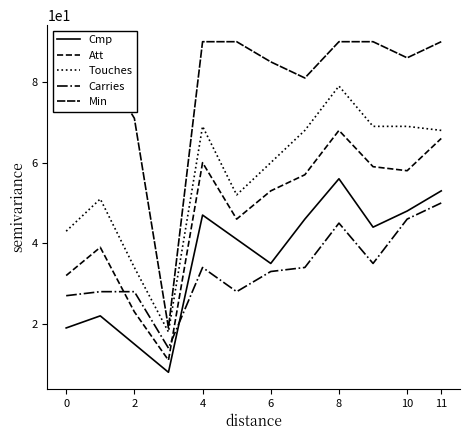

True or false: Att and Min cross at least once.

False